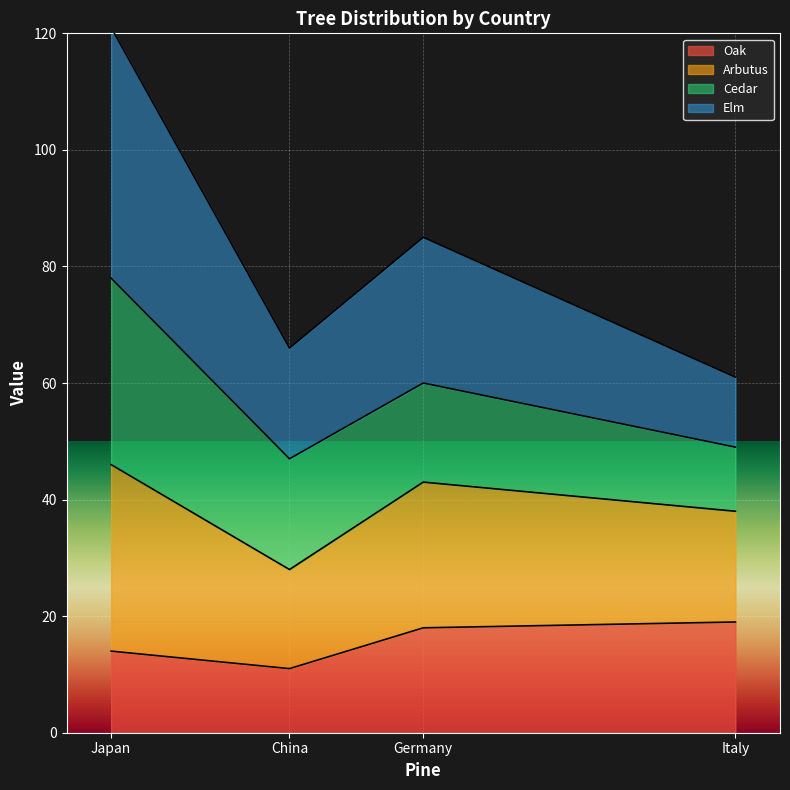

True or false: Arbutus and Elm intersect in this chart.

False